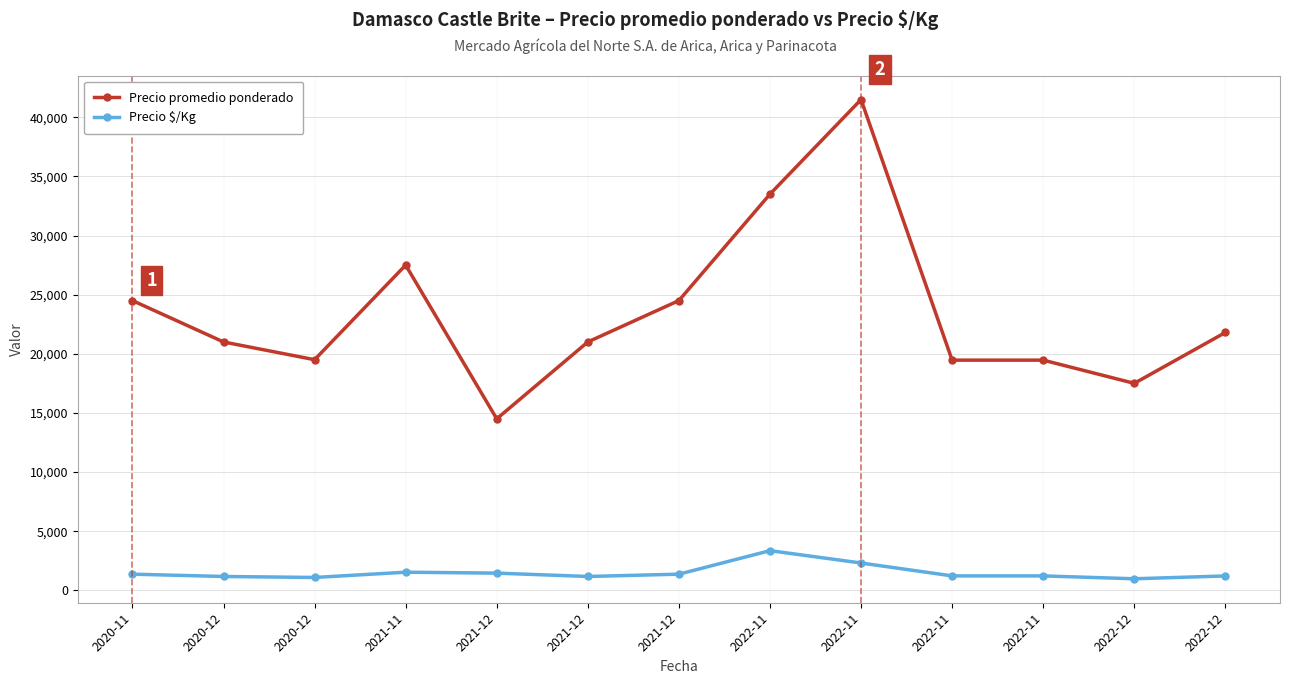

How many data points in Precio promedio ponderado are less than 21000?

5